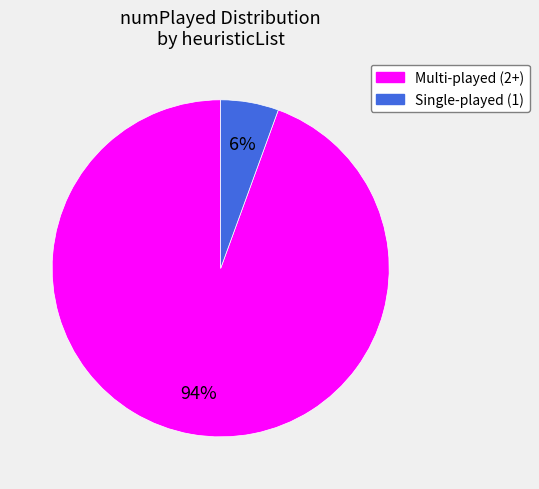

To the nearest percent, what is the average slice percentage?

50%